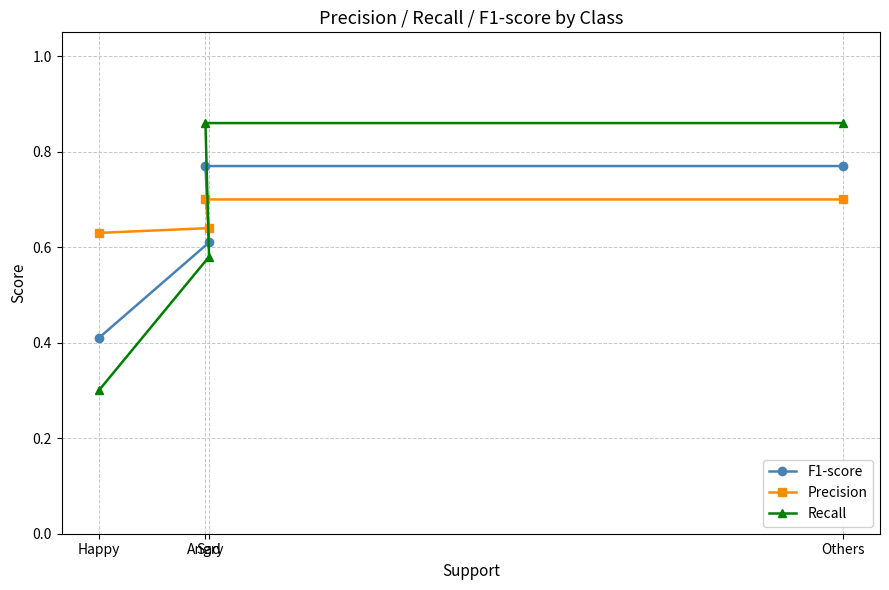

Reading right to left, transcribe all the data shown in this chart.

F1-score: Others=0.8	Angry=0.8	Sad=0.6	Happy=0.4
Precision: Others=0.7	Angry=0.7	Sad=0.6	Happy=0.6
Recall: Others=0.9	Angry=0.9	Sad=0.6	Happy=0.3